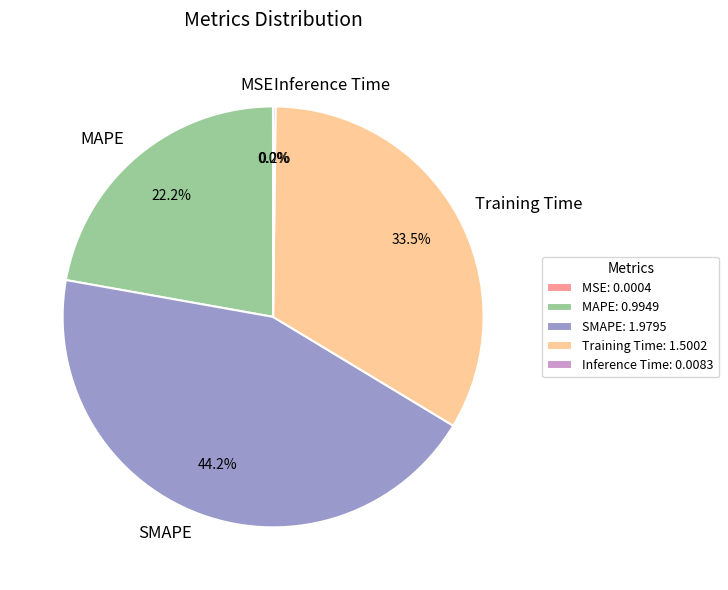

Which slice is the largest?

SMAPE